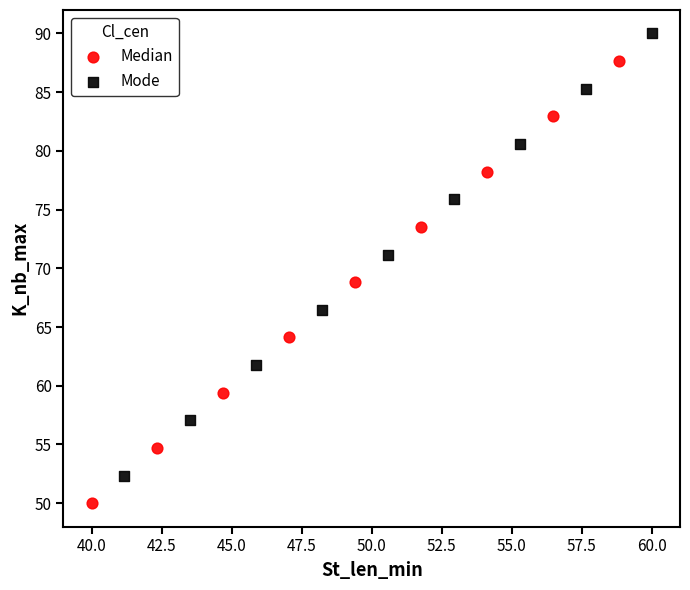

Which series contains the lowest Y value?

Median